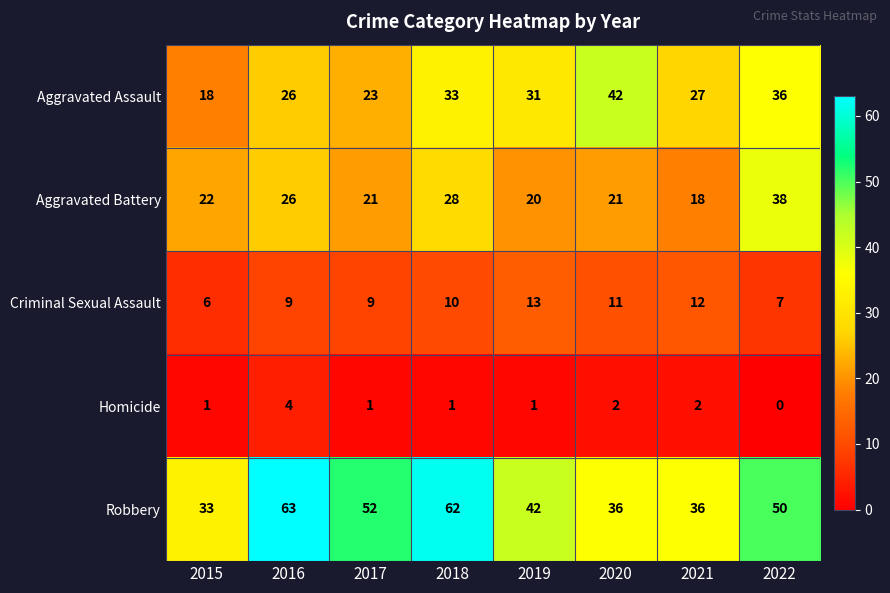

What is the spread (max minus min) of values at 2017?

51